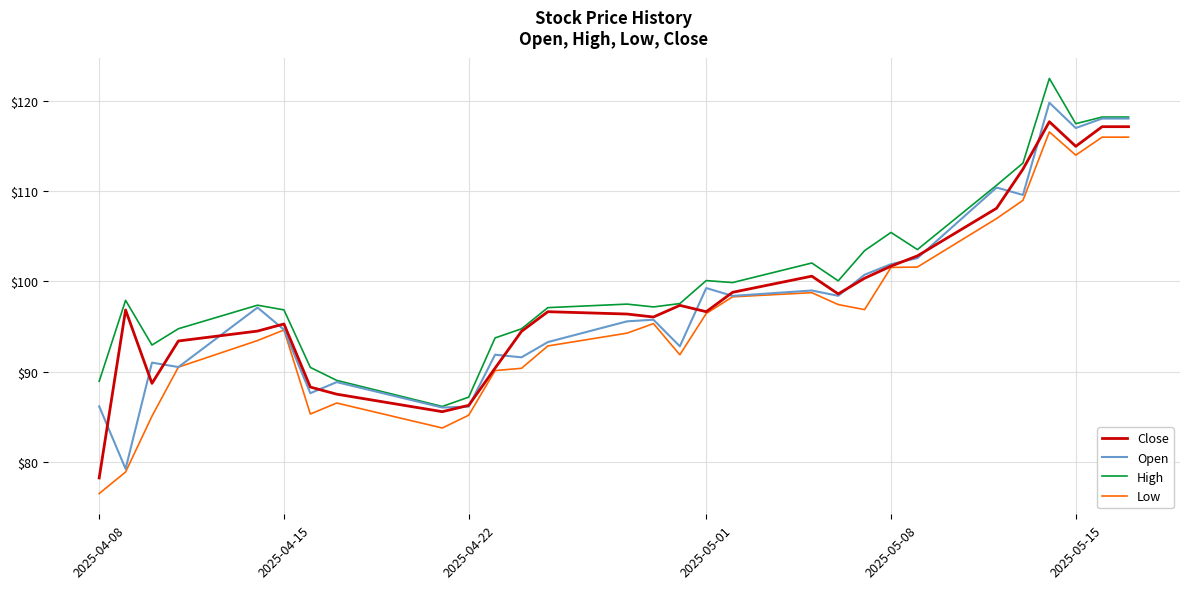

What is the smallest value displayed?

76.5